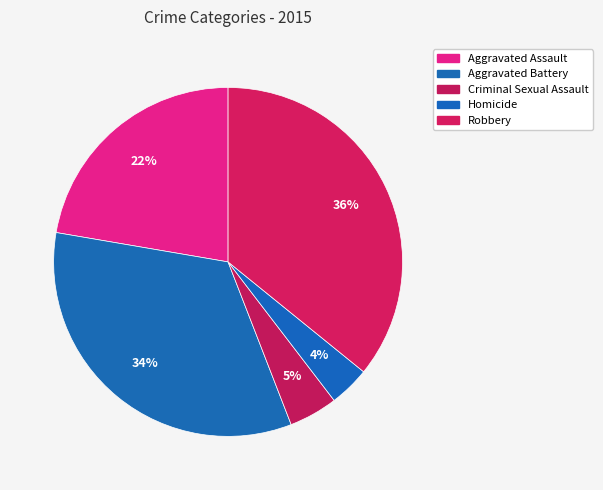

To the nearest percent, what portion does Aggravated Assault represent?

22%